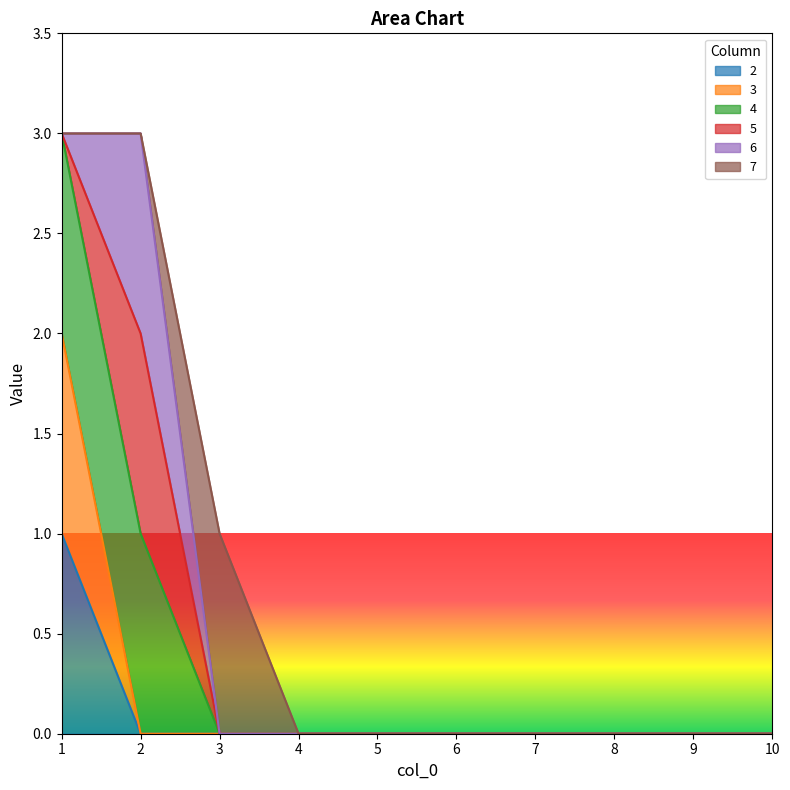

Does the chart display data point markers on the line(s)?

No